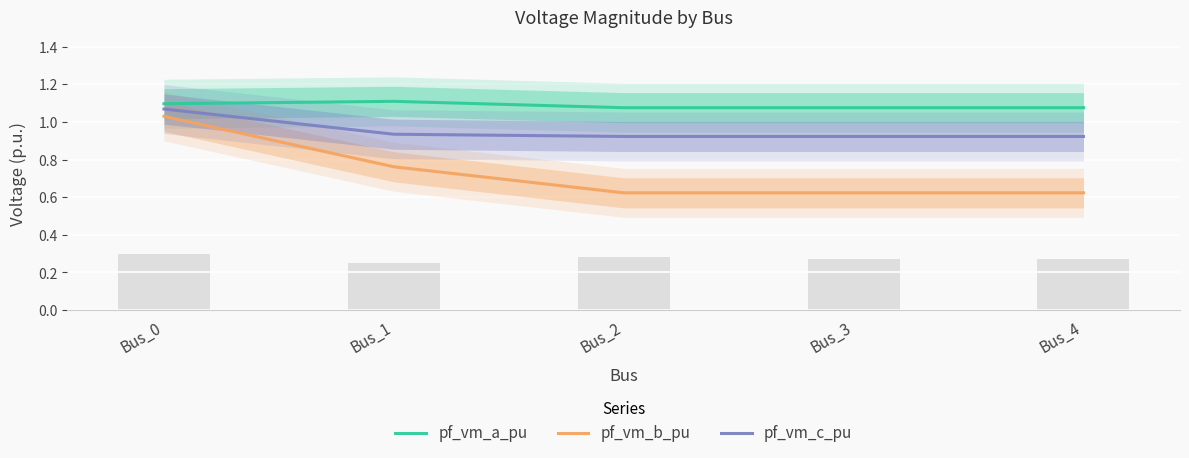

Reading left to right, list all the values displayed in this chart.

pf_vm_a_pu: Bus_0=1.1	Bus_1=1.1	Bus_2=1.1	Bus_3=1.1	Bus_4=1.1
pf_vm_b_pu: Bus_0=1.0	Bus_1=0.8	Bus_2=0.6	Bus_3=0.6	Bus_4=0.6
pf_vm_c_pu: Bus_0=1.1	Bus_1=0.9	Bus_2=0.9	Bus_3=0.9	Bus_4=0.9